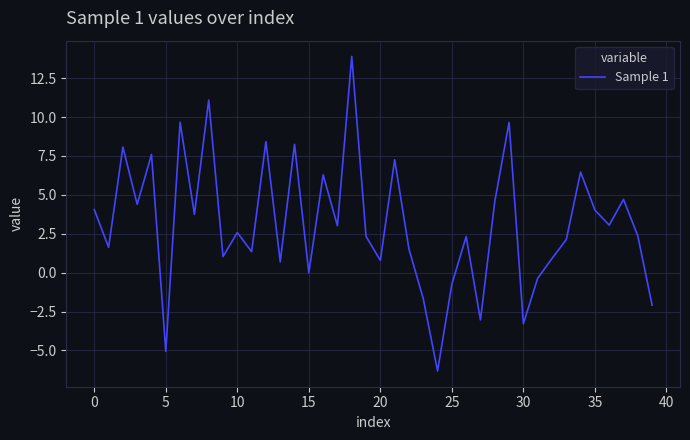

What is the smallest value displayed?

-6.3